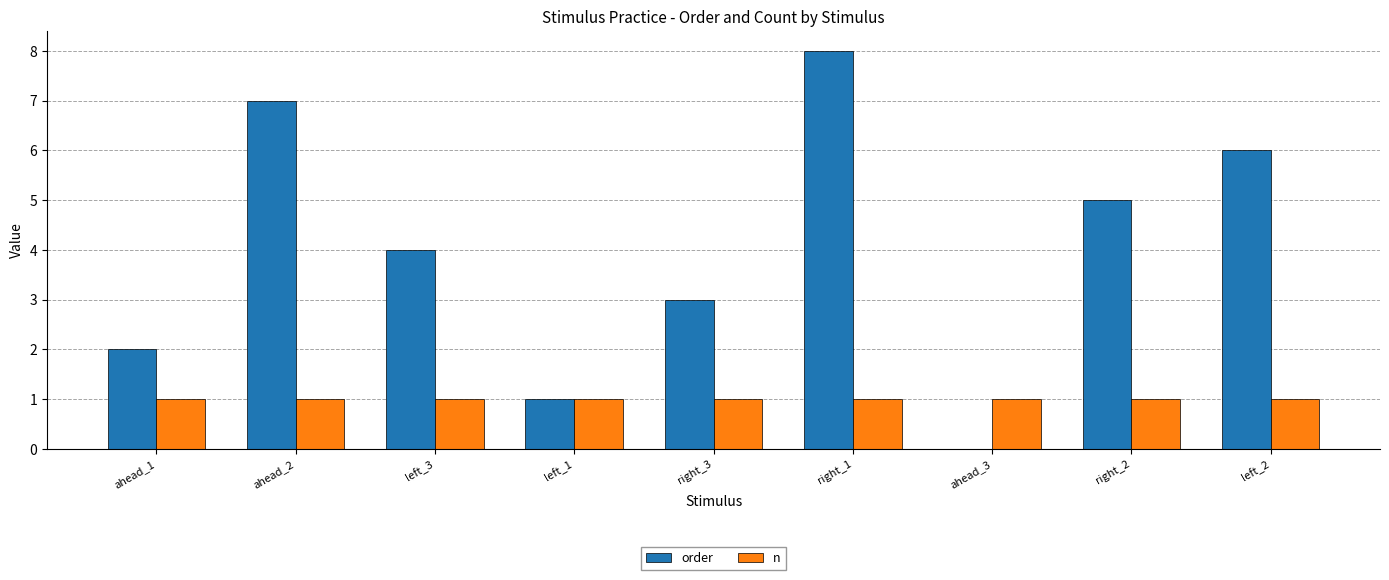

Between right_3 and right_2, which series saw the biggest shift?

order